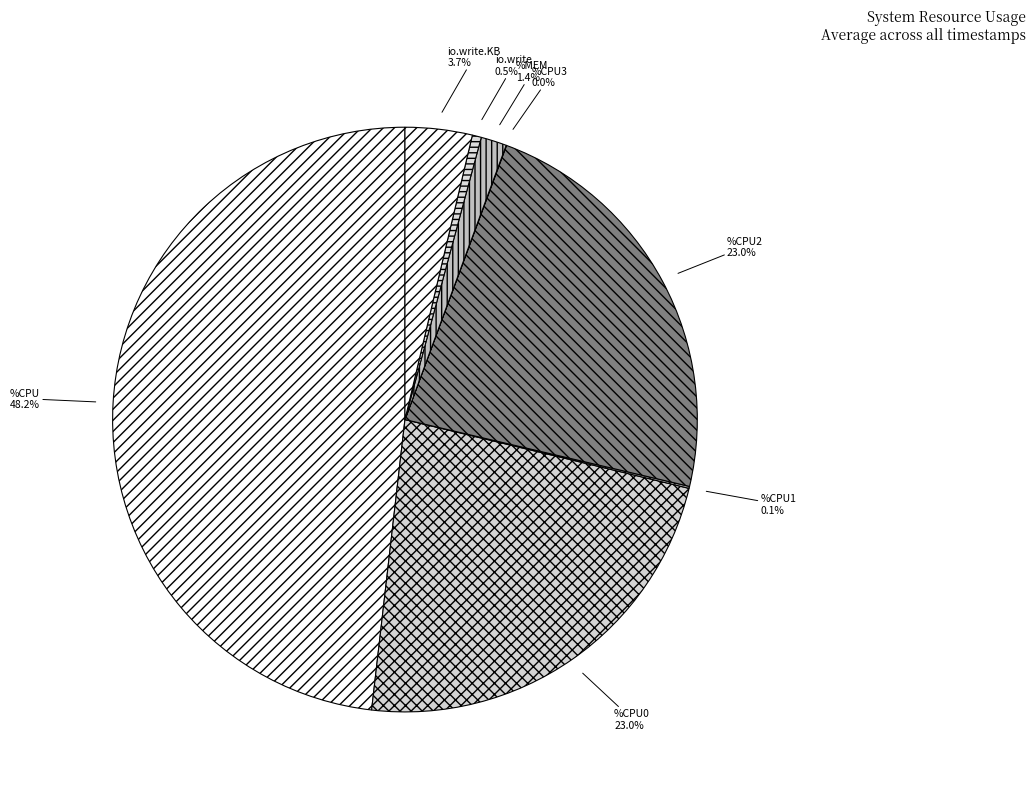

Which category has the biggest portion of the pie?

%CPU